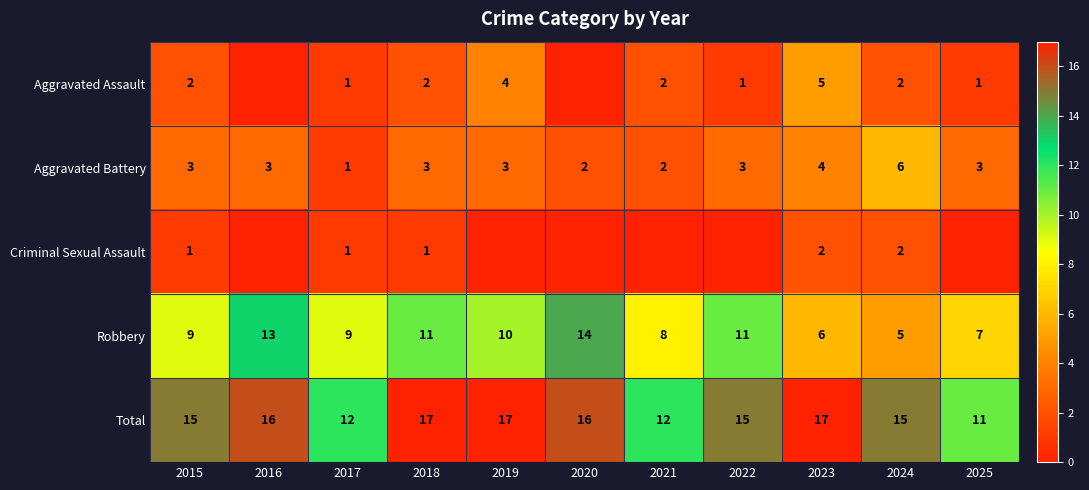

The value of Total at 2025 is 11. True or false?

True